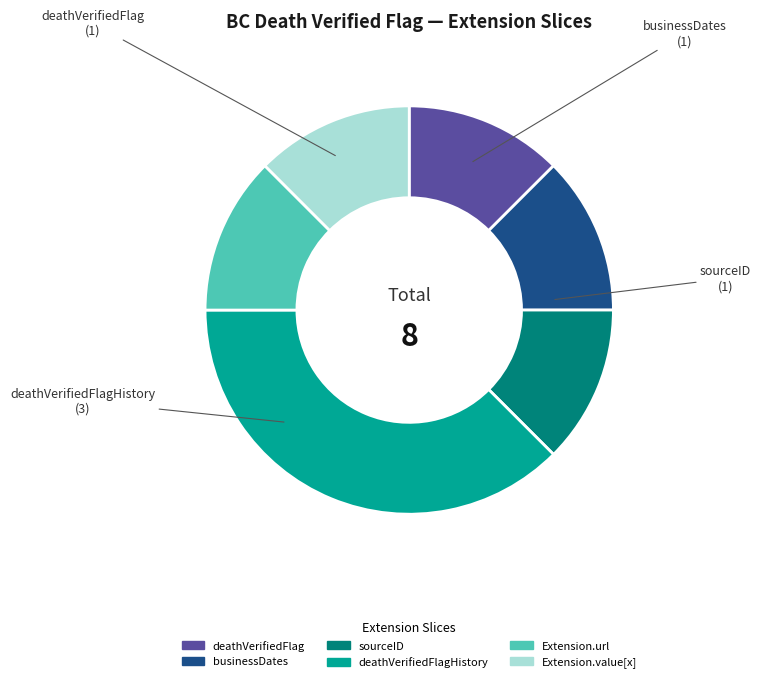

Approximately how many times larger is the value at businessDates compared to Extension.url?

1.0